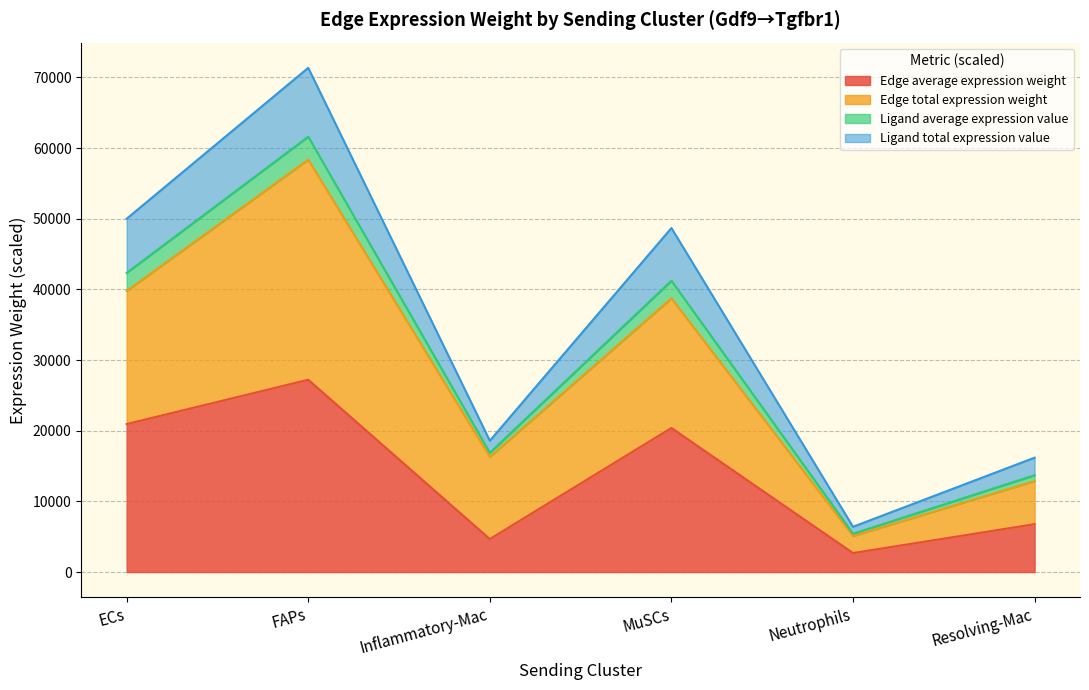

What is the difference between the Edge average expression weight values at ECs and Resolving-Mac?

14160.9